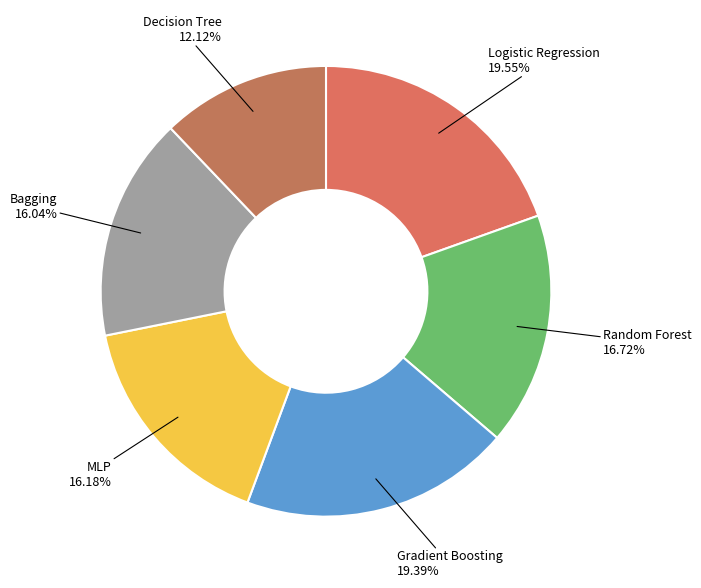

Does any single category account for the majority?

No